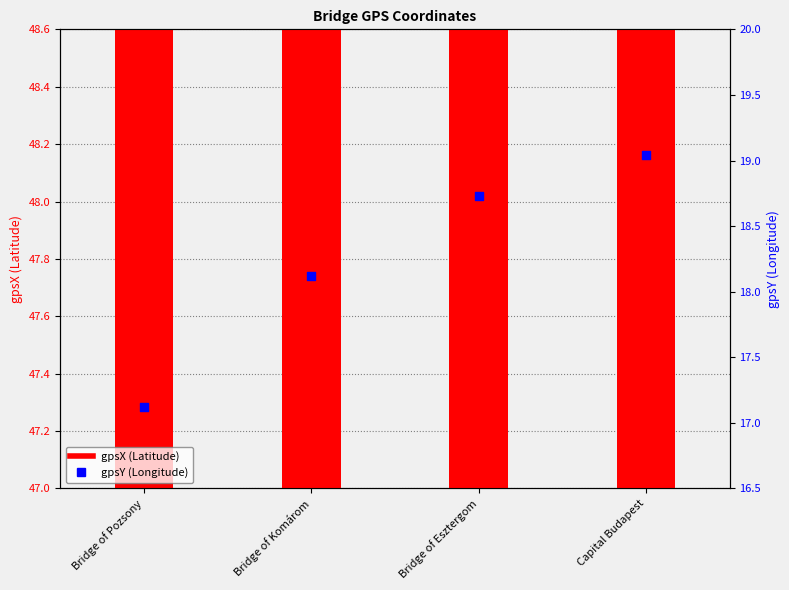

Which series has the largest total across all categories?

gpsX